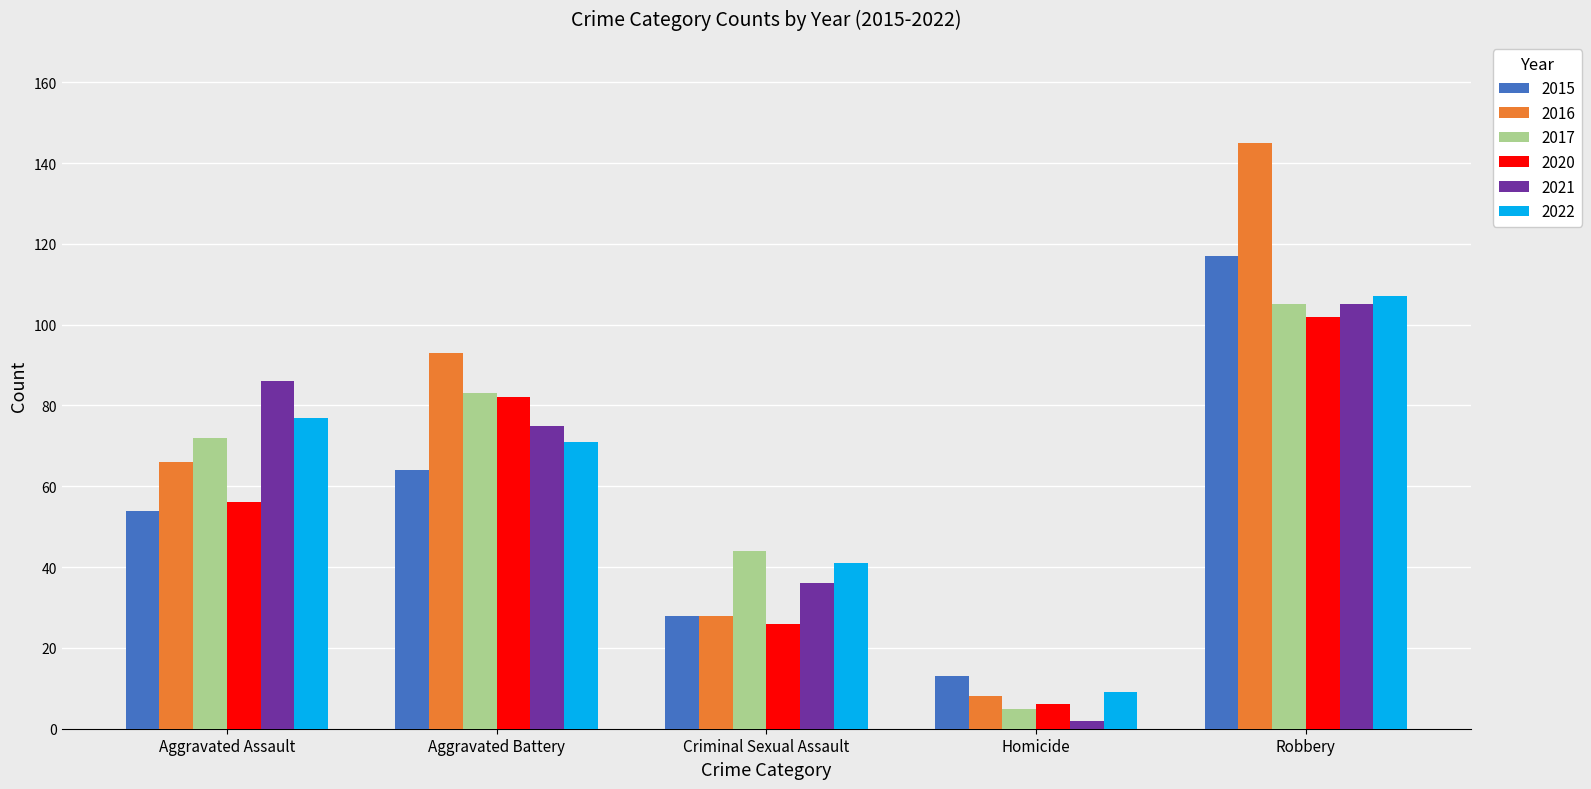

Is the value of 2021 at Homicide greater than the value of 2020 at Aggravated Battery?

No